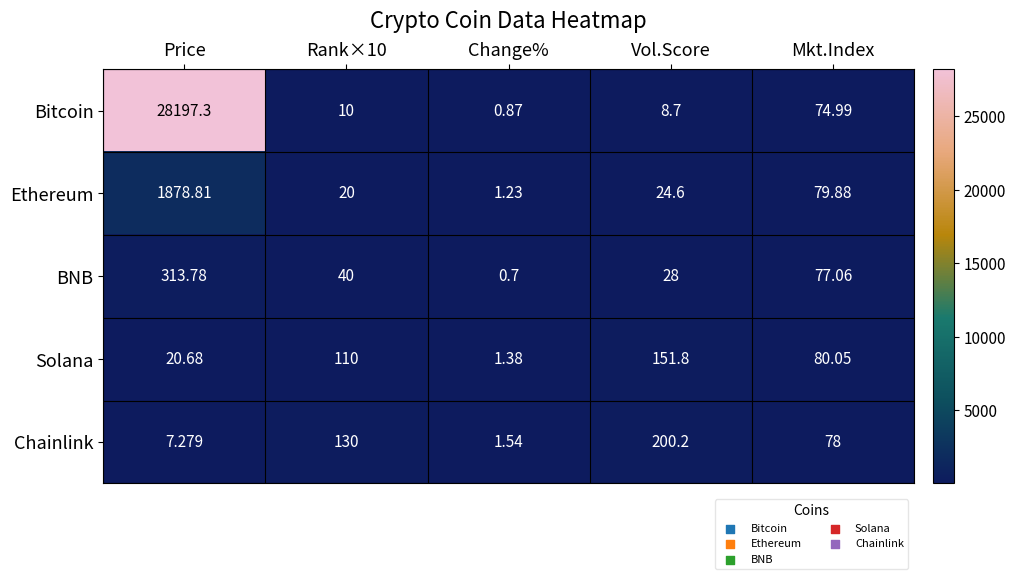

Which series has the largest total across all categories?

Bitcoin